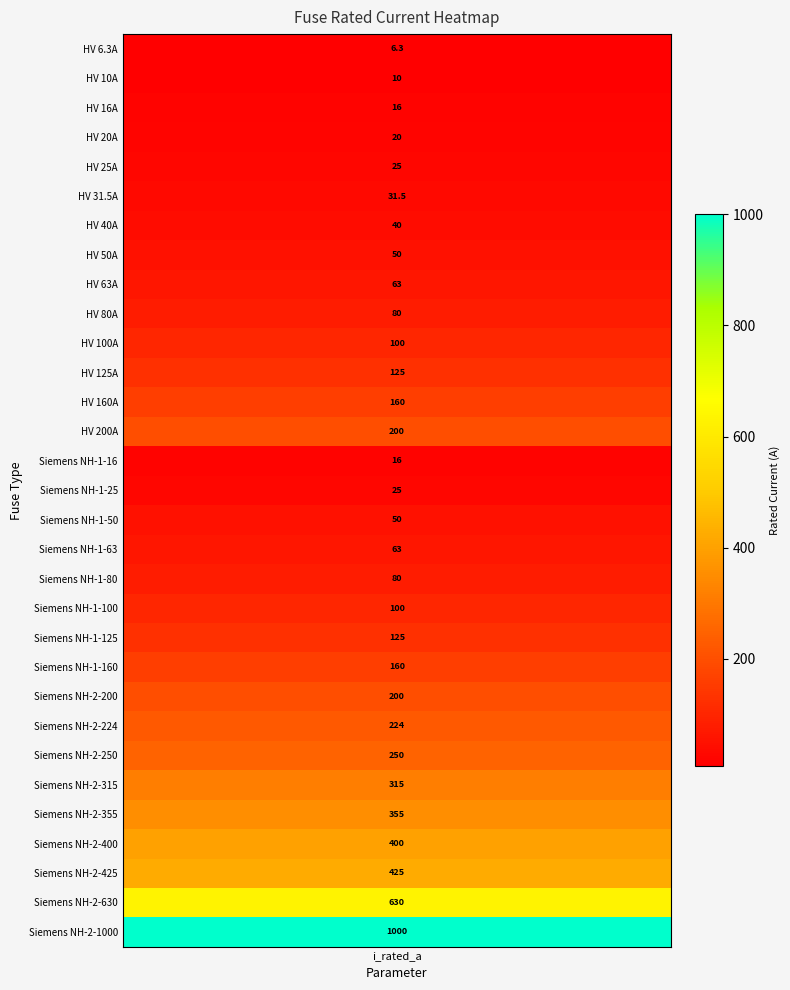

Is it true that the value at 27 is 584.9?

False